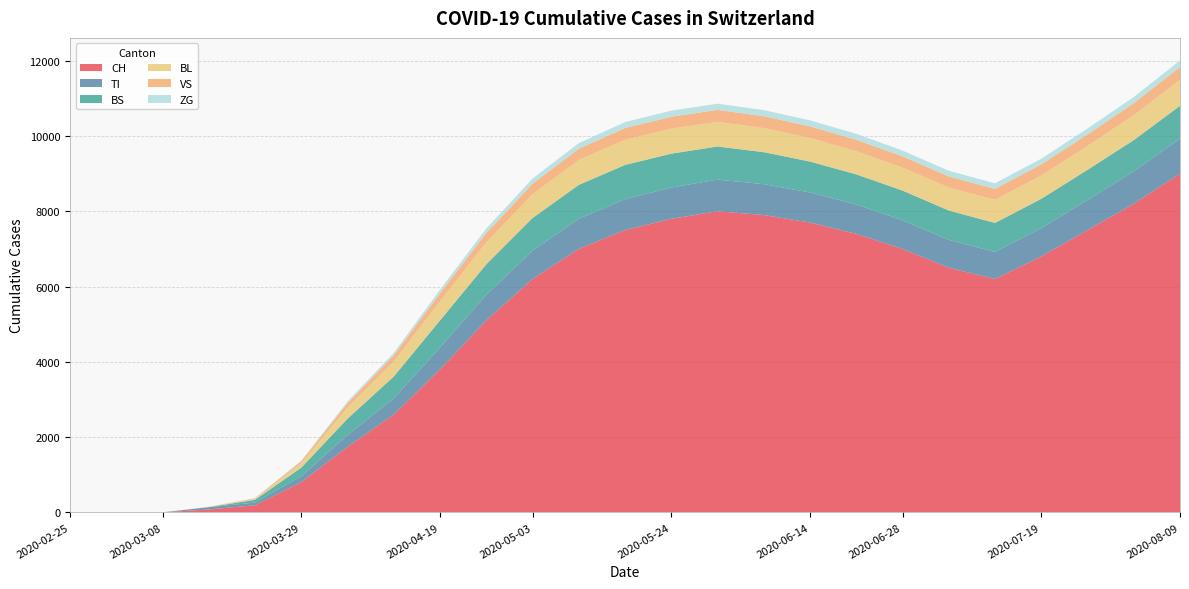

Reading left to right, extract all data points from this chart.

CH: 0	0	3	79	192	806	1742	2600	3800	5100	6200	7000	7500	7800	8000	7900	7700	7400	7000	6500	6200	6800	7500	8200	9000
TI: 0	0	0	61	70	155	314	430	580	680	750	800	820	830	840	820	800	780	760	740	720	750	800	860	930
BS: 0	0	0	0	73	228	434	580	720	810	870	900	910	900	880	850	820	800	790	780	770	780	800	830	870
BL: 0	0	0	5	21	115	298	400	510	580	630	660	670	665	655	640	625	615	610	610	615	620	635	660	690
VS: 0	0	0	6	19	54	112	160	210	250	280	300	310	315	318	315	310	305	300	295	290	295	305	320	340
ZG: 0	0	0	0	5	18	46	68	95	120	138	150	158	162	165	163	160	157	154	151	148	151	157	165	175